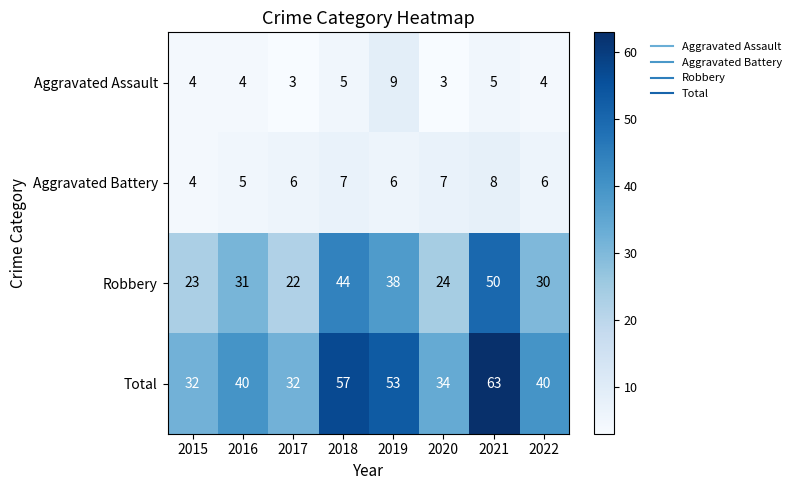

True or false: Aggravated Assault has a value of 6 at 2016.

False